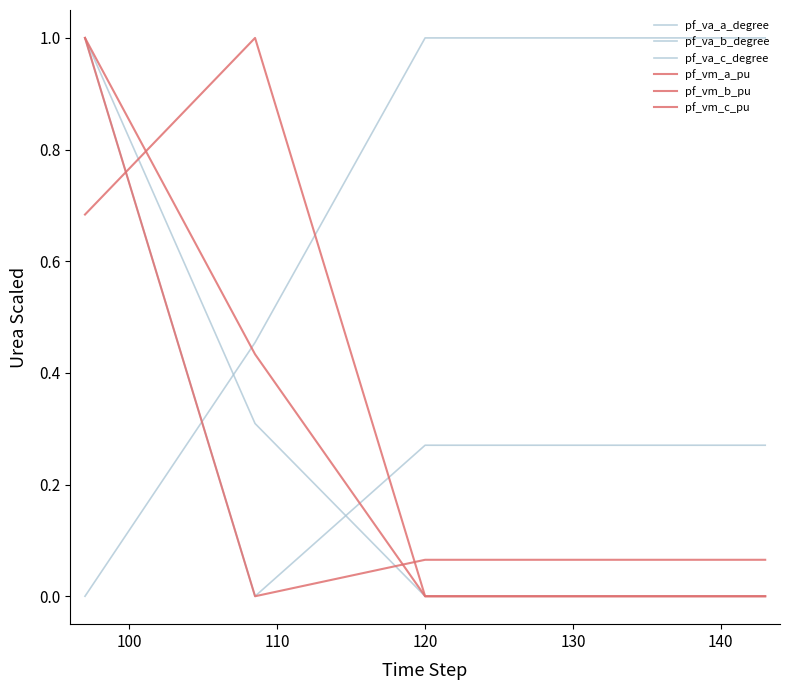

What is the sum of all pf_vm_c_pu values?

1.2